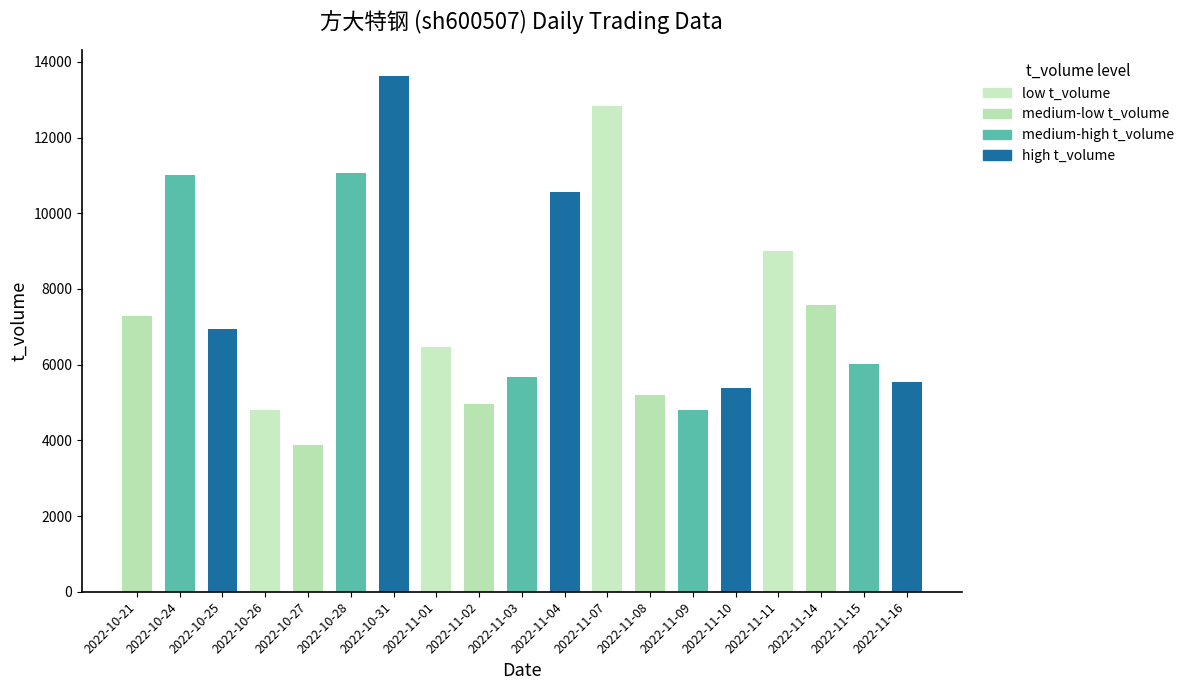

Is it true that the value at 2022-11-02 is 7658?

False